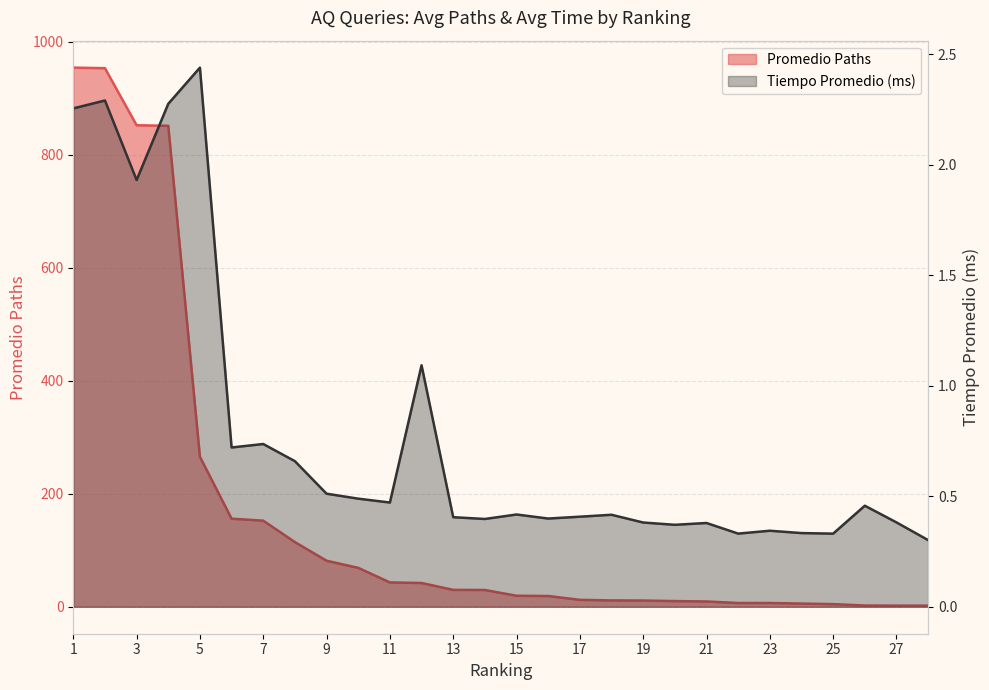

At which category is the sum across all series the highest?

1